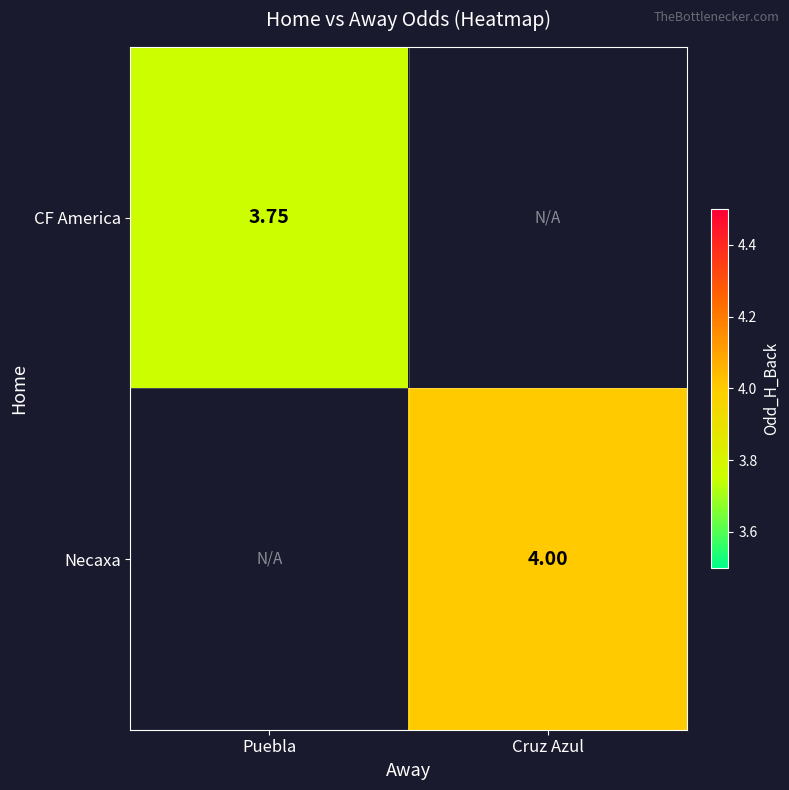

Is the value of CF America at Puebla greater than the value of Necaxa at Cruz Azul?

No